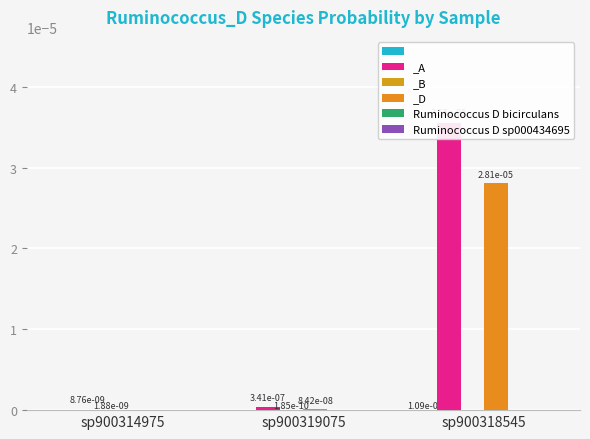

At how many categories does at least one series exceed 0?

3